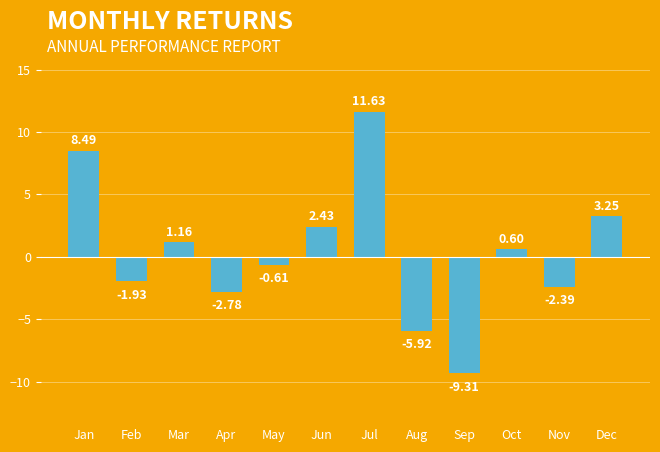

List the labels in order of value, smallest first.

Sep, Aug, Apr, Nov, Feb, May, Oct, Mar, Jun, Dec, Jan, Jul